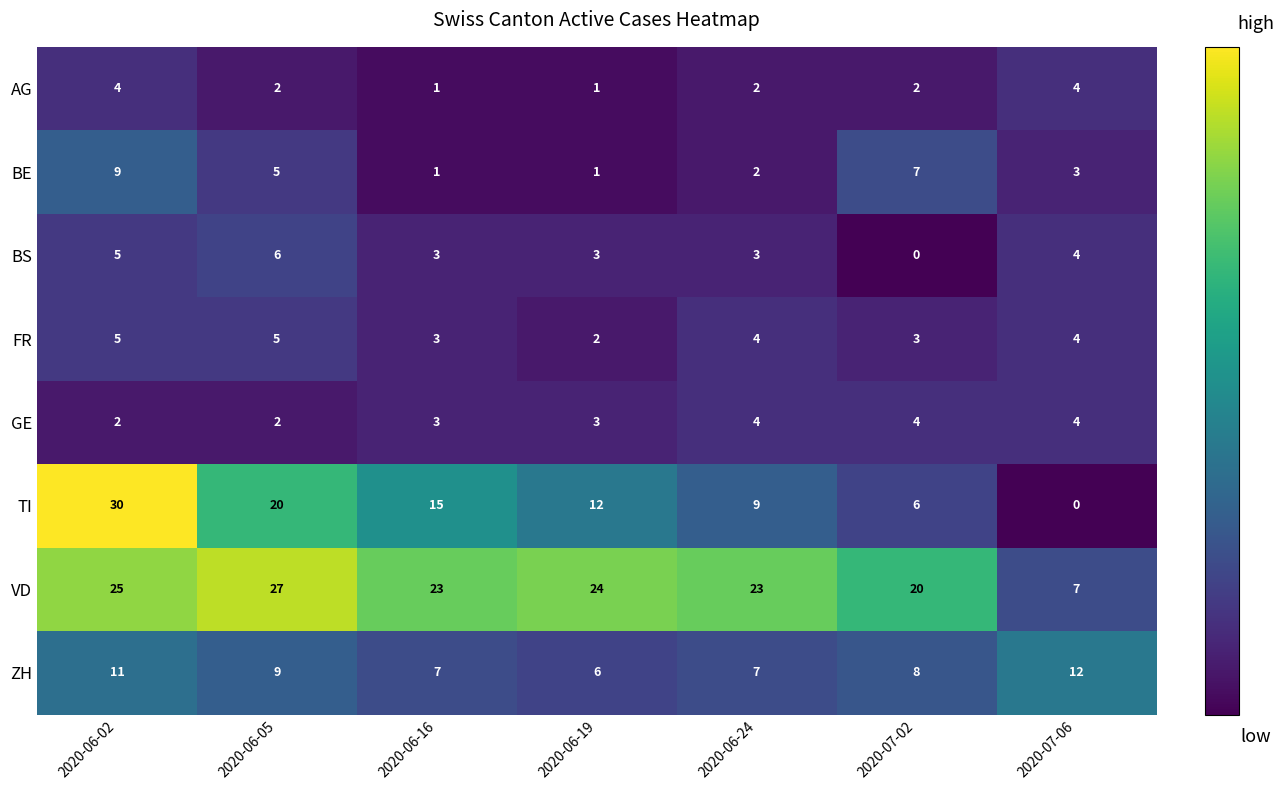

The value of BE at 2020-06-24 is 2. True or false?

True